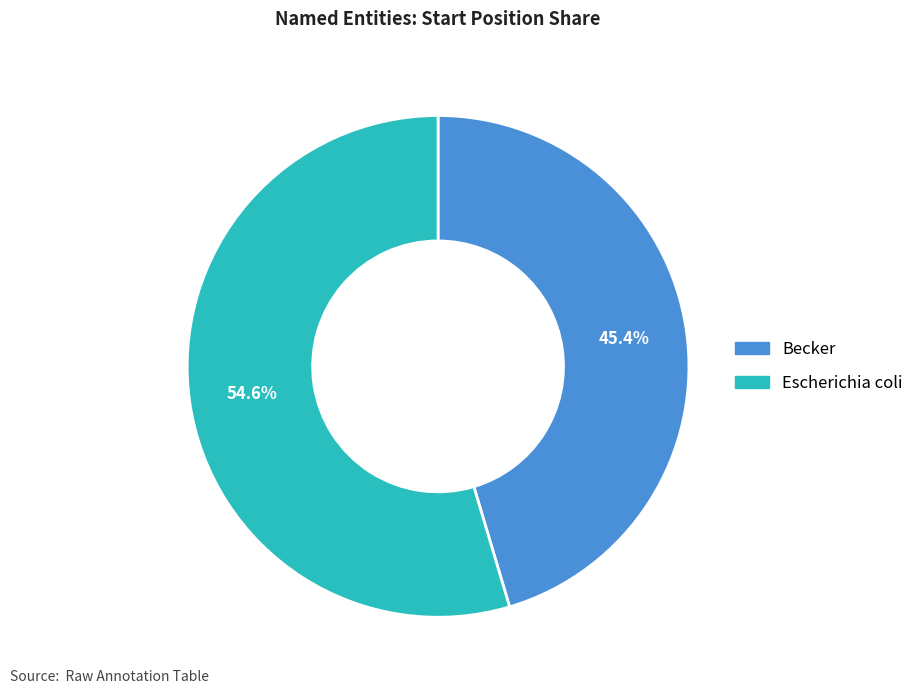

Count the number of slices in the pie.

2